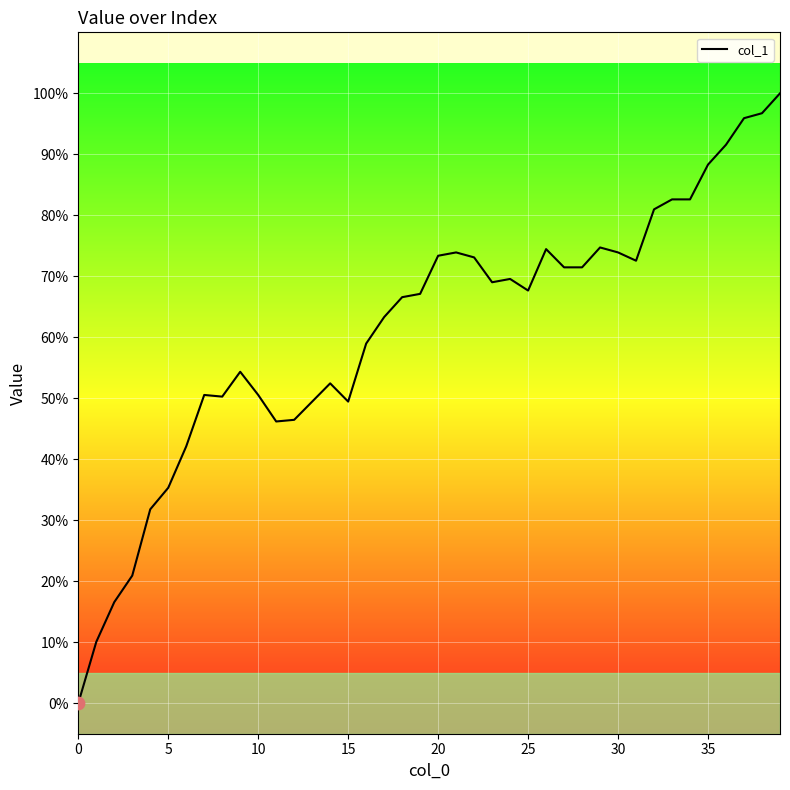

What is the difference between the maximum and minimum values?

100.0